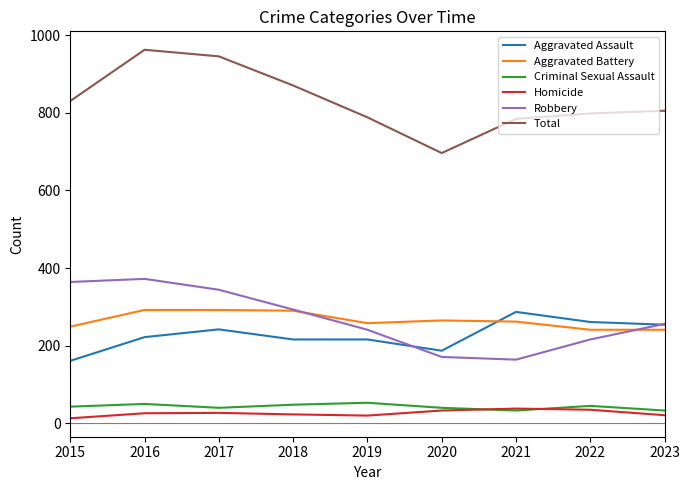

Which series has the largest total across all categories?

Total